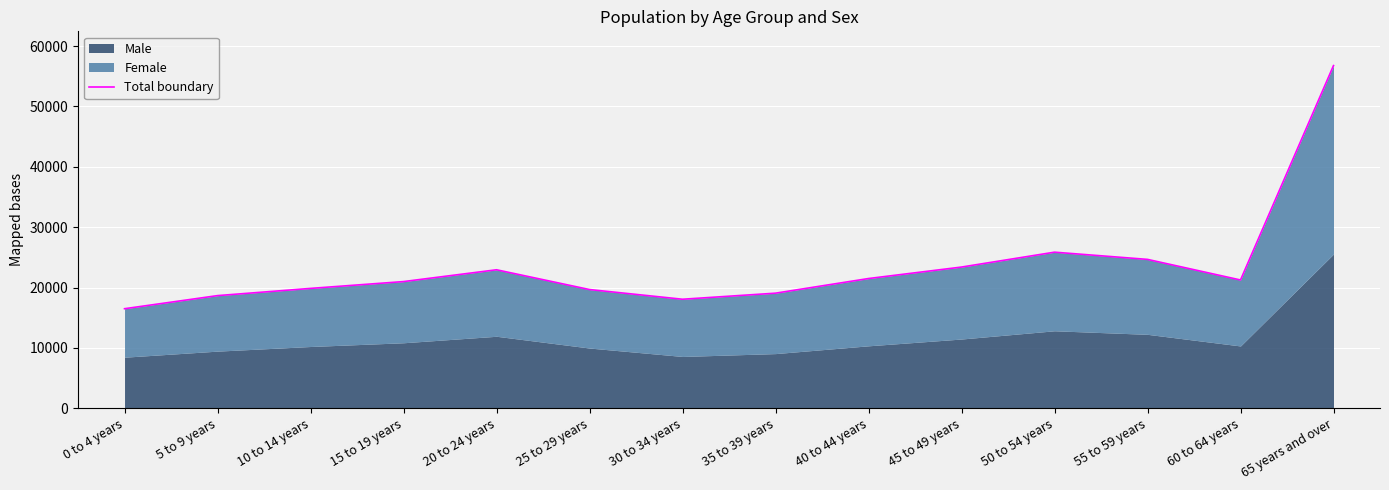

How many points are higher than both their immediate neighbors (excluding endpoints)?

2